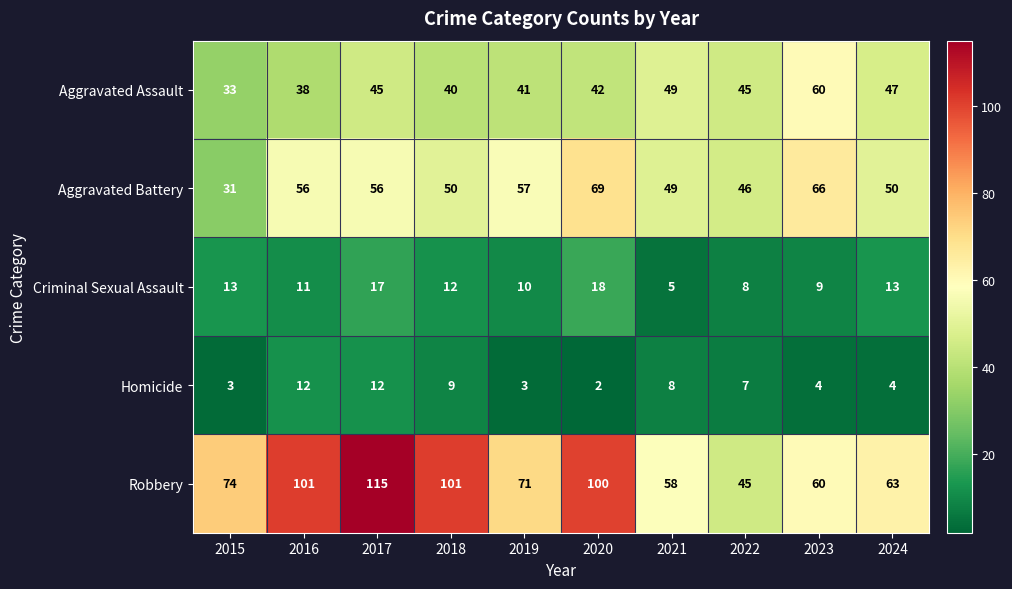

At how many categories does at least one series exceed 8?

10